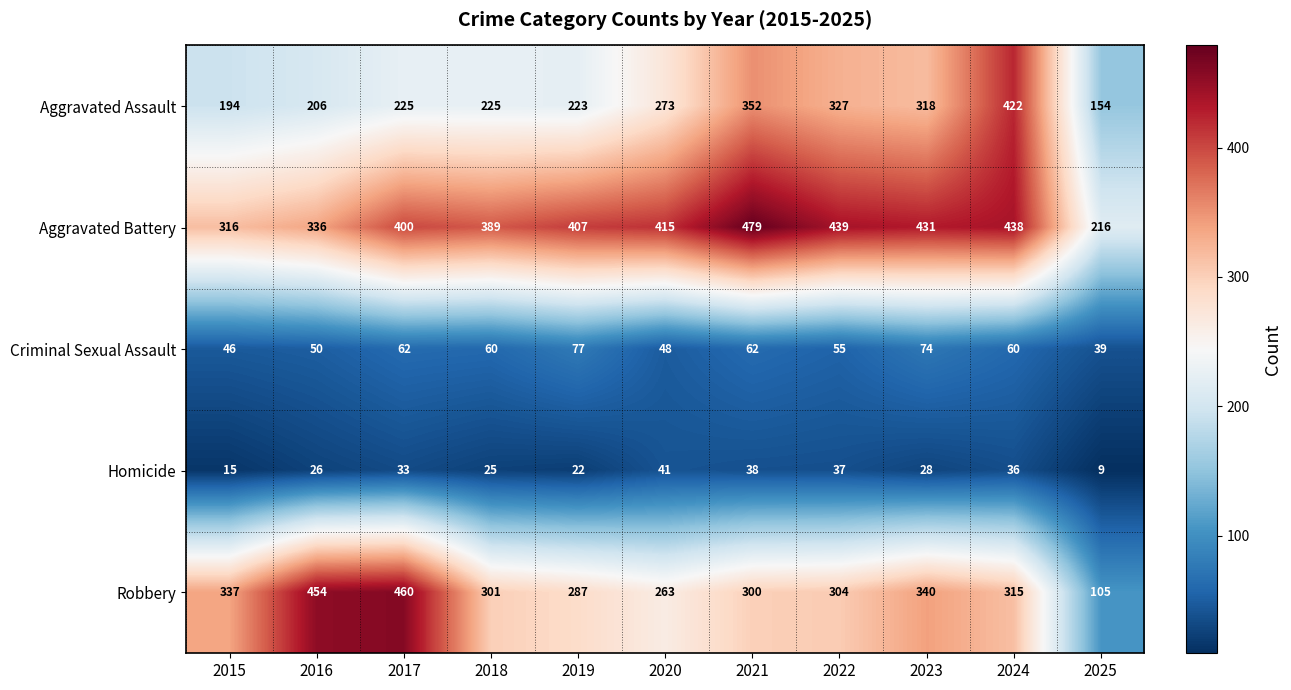

What is the difference between the highest and lowest values at 2022?

402